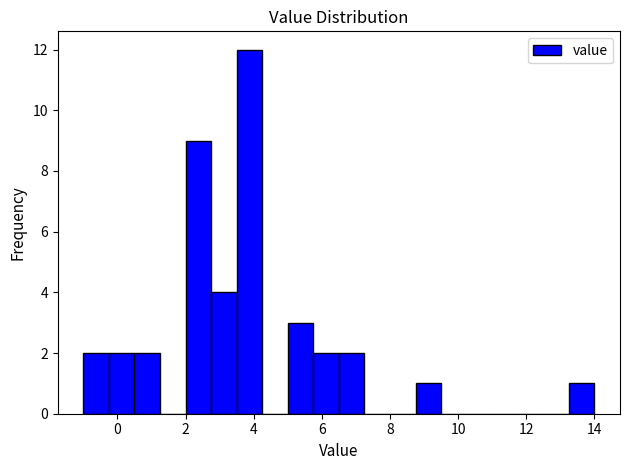

Read against the x-axis, roughly where is the centre of the tallest bar?

3.8